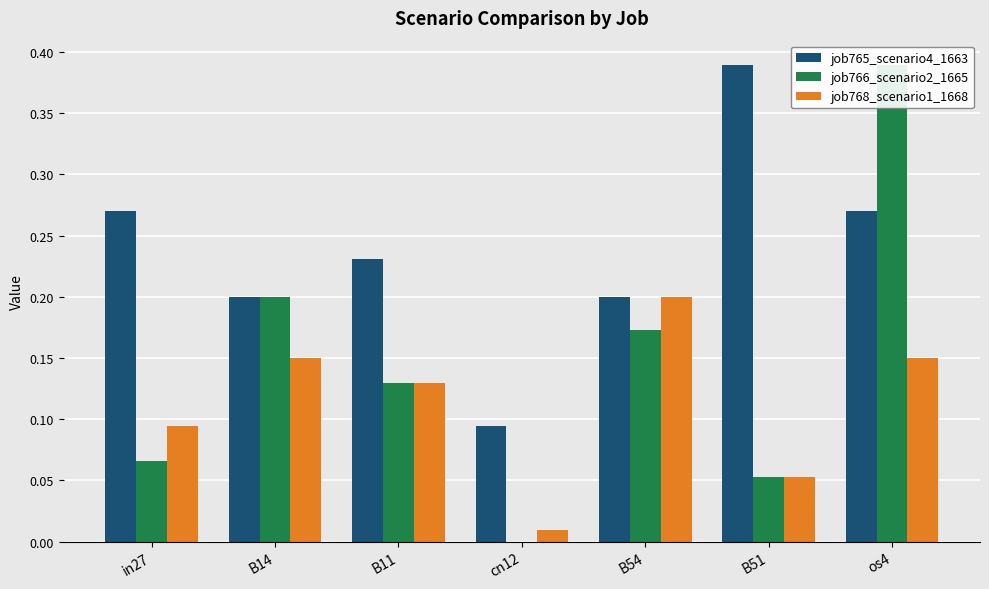

What is the label of the 1st bar from the left?

in27